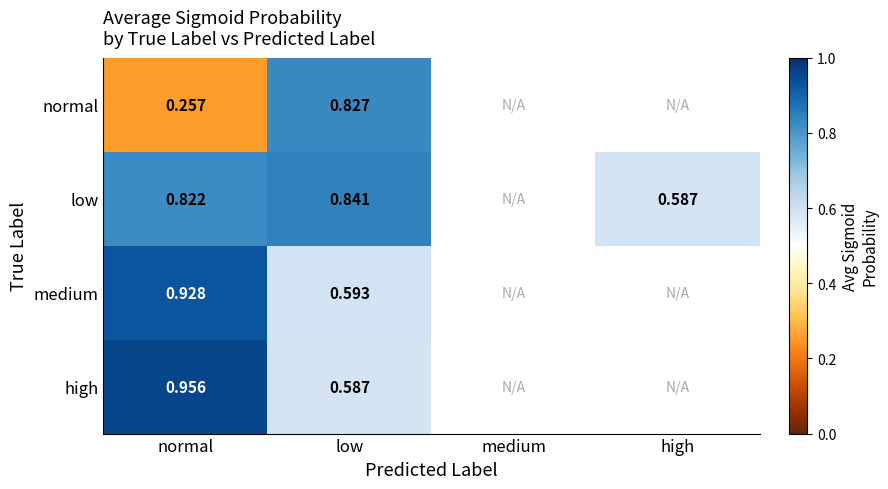

Rank the series at normal from highest to lowest value.

high, medium, low, normal